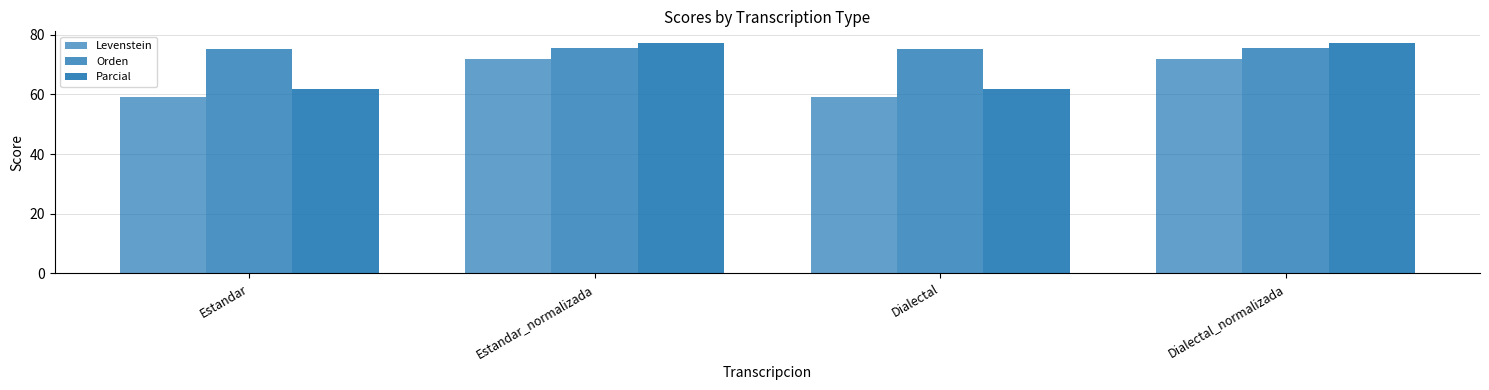

At how many categories does at least one series exceed 70?

4